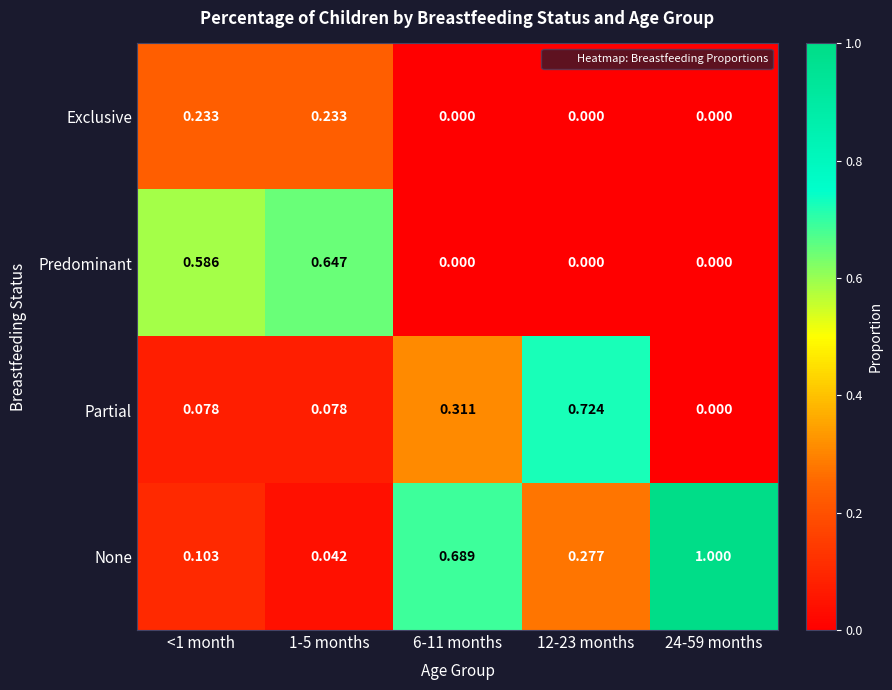

At which category is the sum across all series the highest?

12-23 months